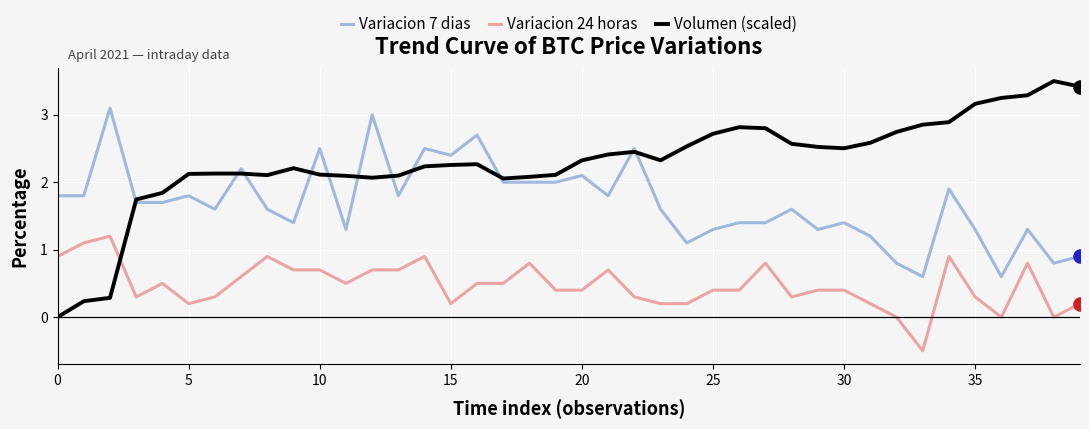

Which series has the largest range (max minus min)?

Volumen (scaled)